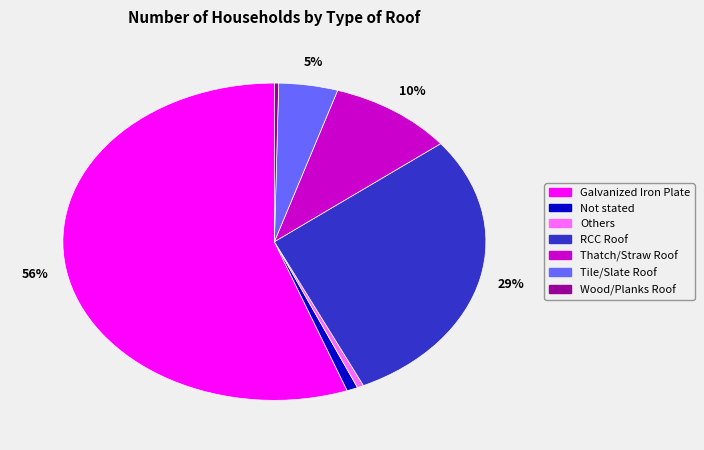

How many segments does this pie chart have?

7